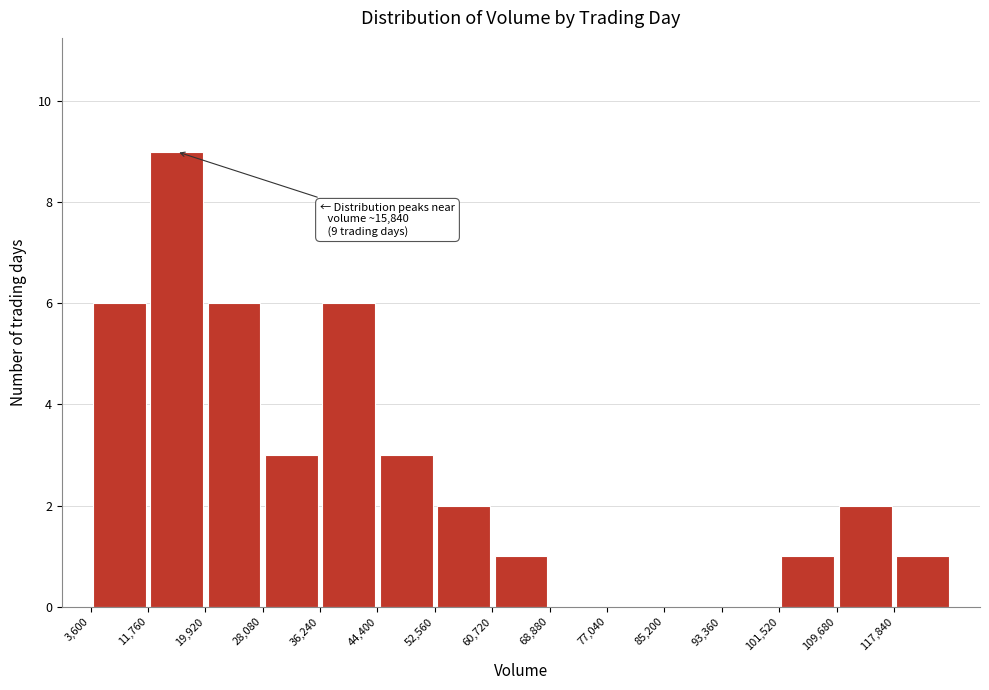

Which range on the x-axis has the tallest bar?

12000 to 20000